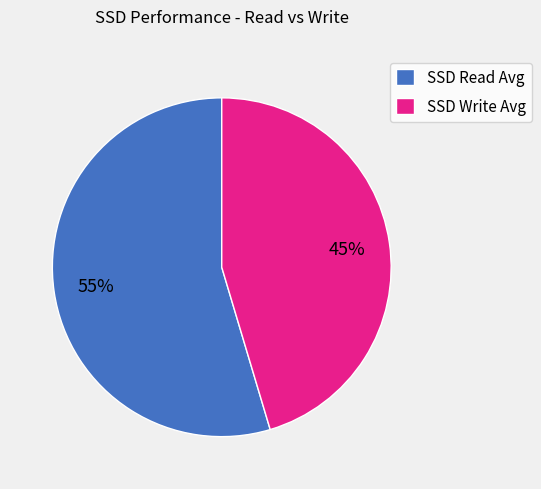

What is the largest slice in the pie chart?

SSD Read Avg